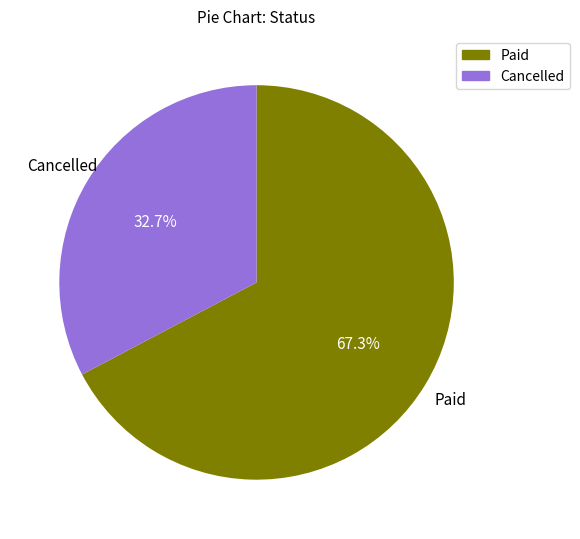

Count the number of slices in the pie.

2